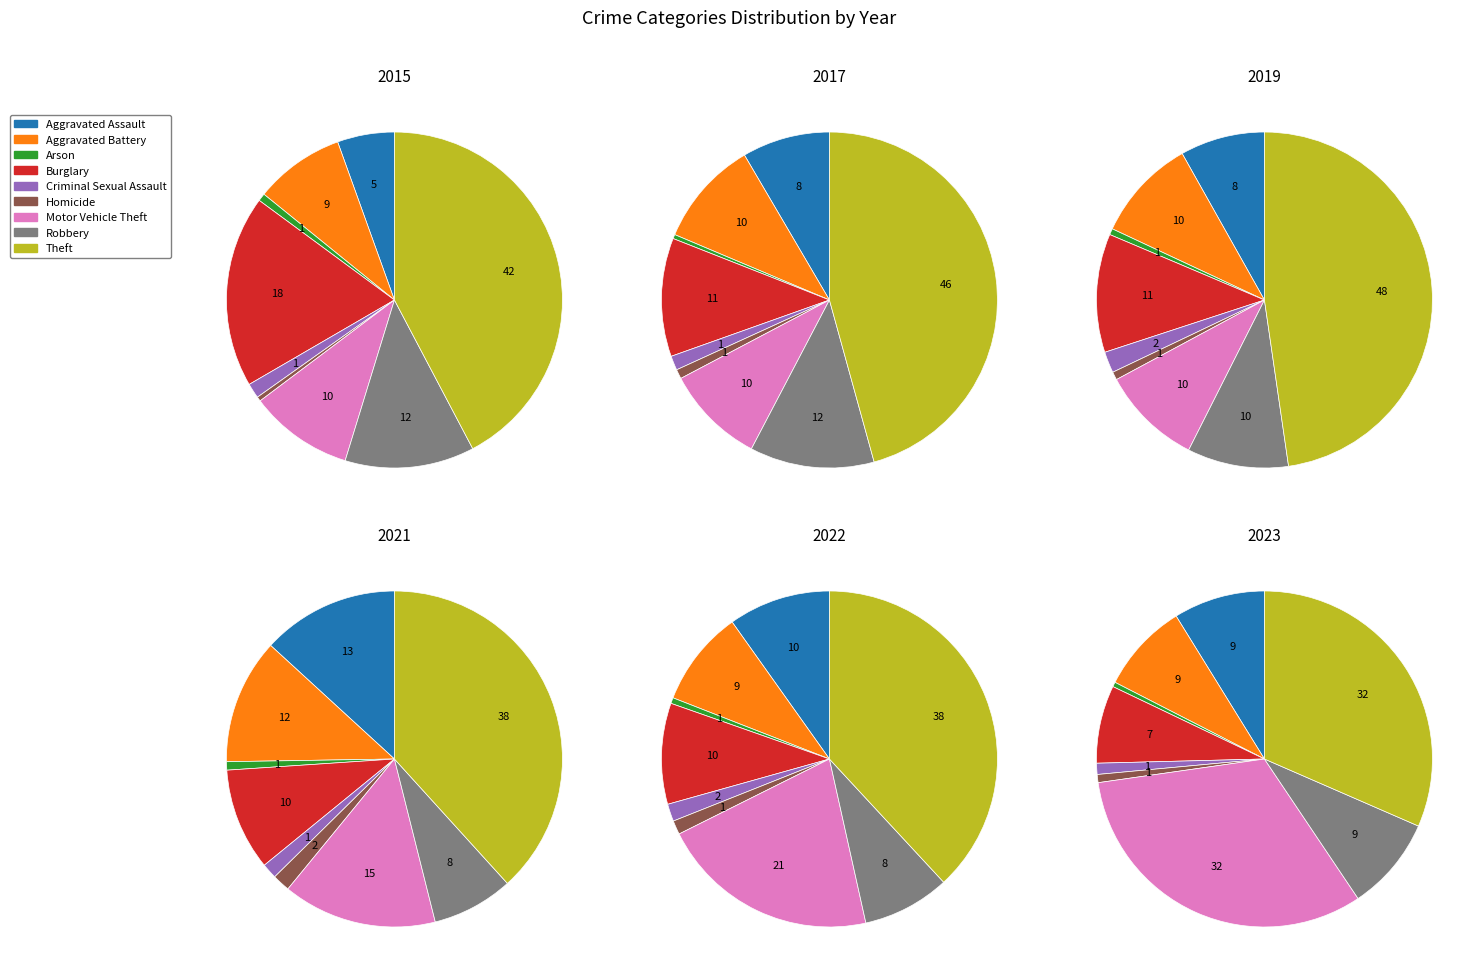

How much of the chart is everything except Arson?

99.3%